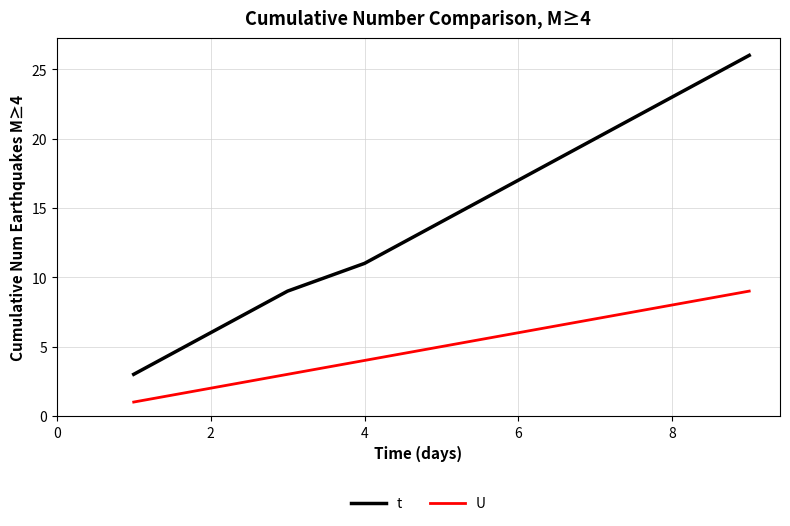

What is the maximum value for t?

26